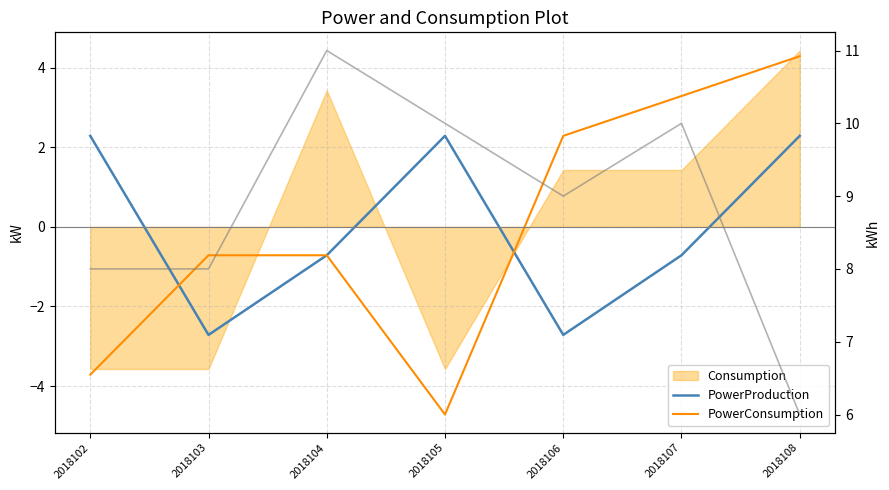

True or false: col_8 (kWh) and PowerConsumption intersect in this chart.

False